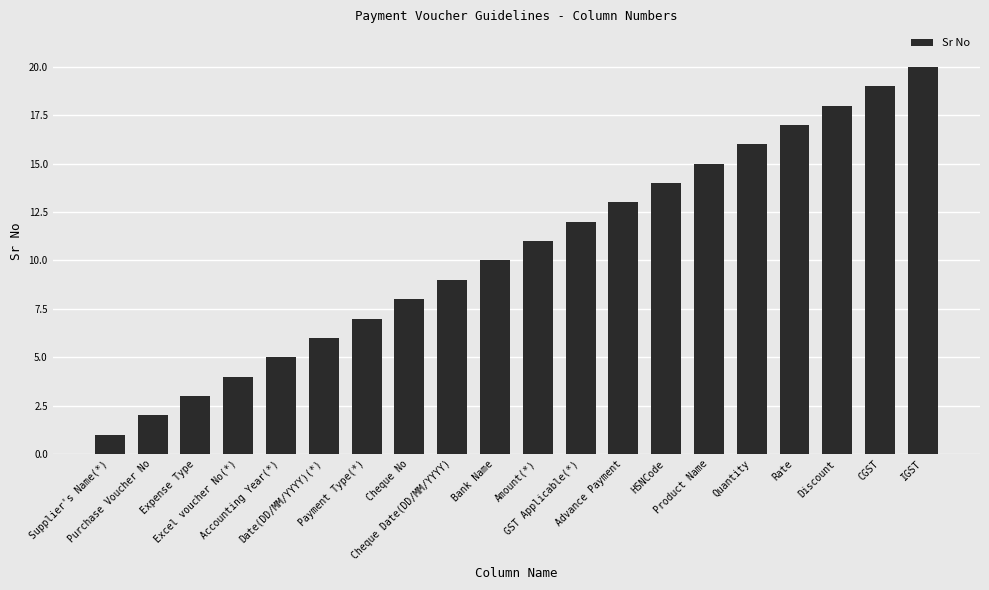

How many bars are there in total?

20